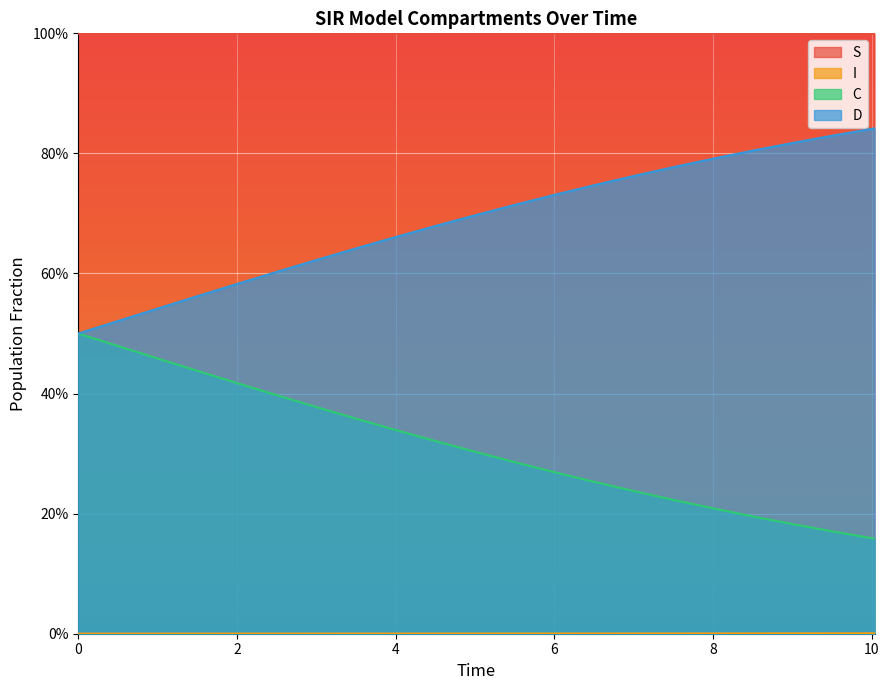

Does the chart display data point markers on the line(s)?

No